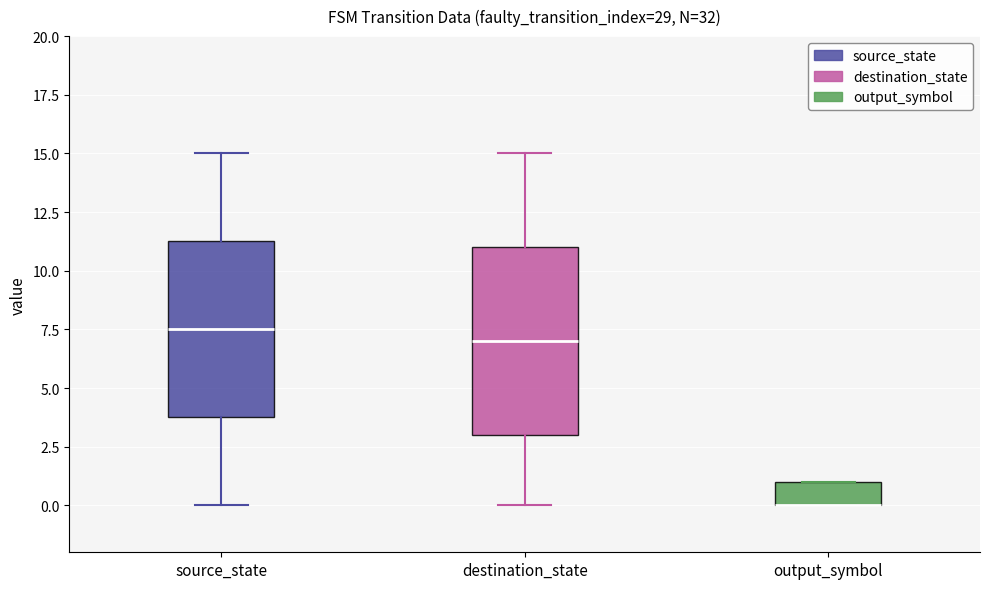

Which box is the tallest, from its lower edge to its upper edge?

destination_state